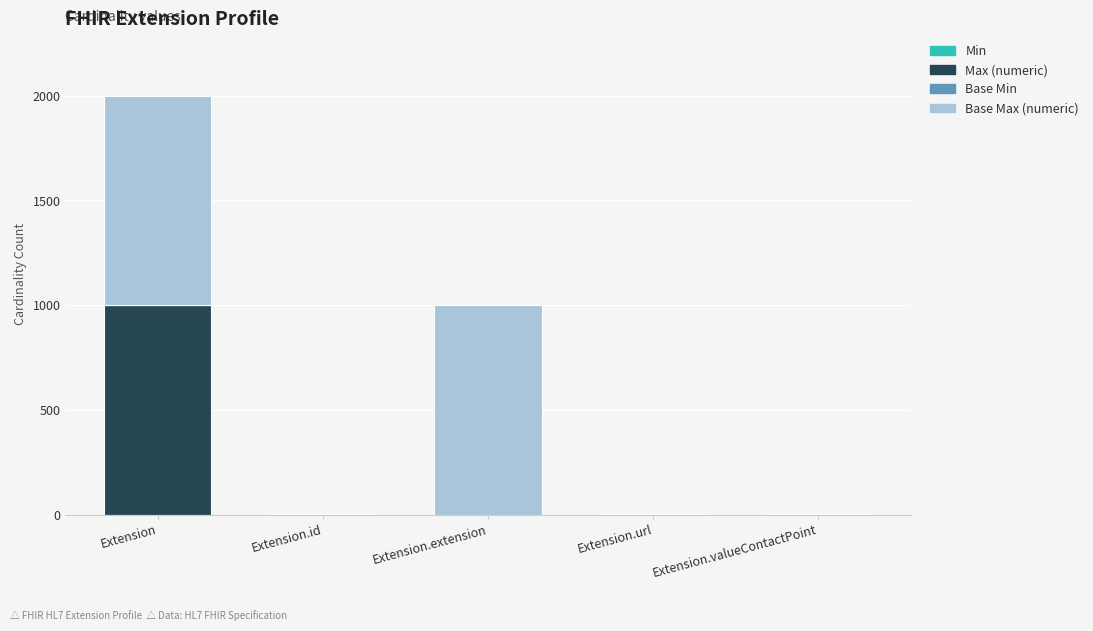

At which category is the sum across all series the highest?

Extension